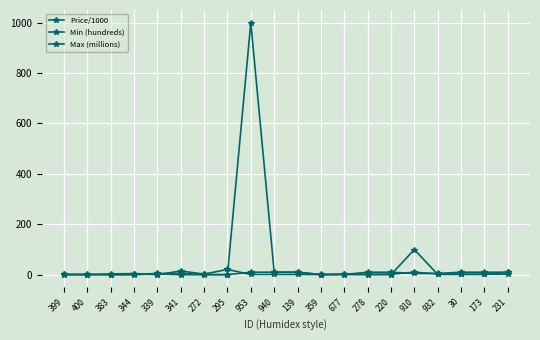

Is the value of Max (millions) at 220 greater than the value of Min (hundreds) at 231?

No